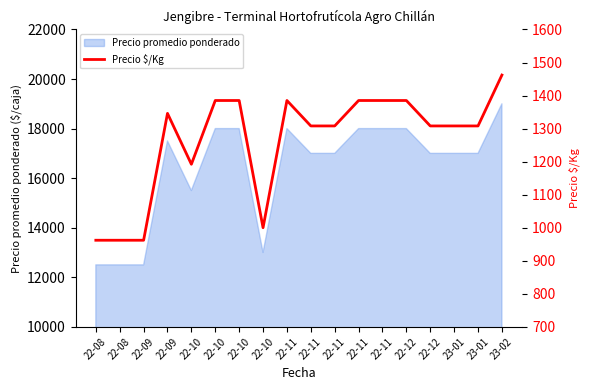

List the labels in order of value, smallest first.

22-08, 22-08, 22-09, 22-10, 22-10, 22-11, 22-11, 22-12, 23-01, 23-01, 22-09, 22-10, 22-10, 22-11, 22-11, 22-11, 22-12, 23-02